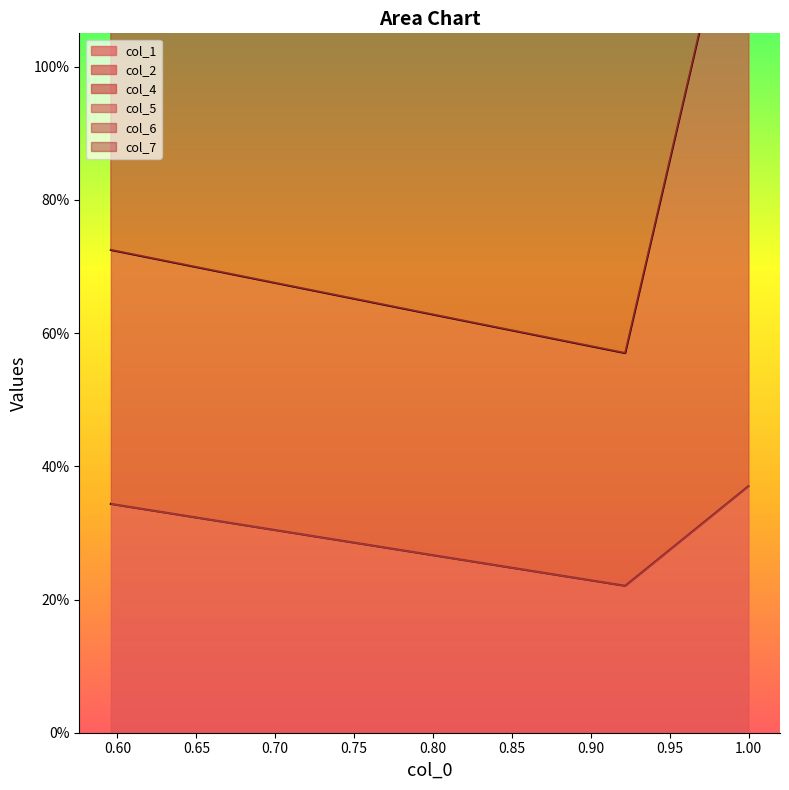

What is the difference between the maximum and minimum values in the col_4 series?

1.1